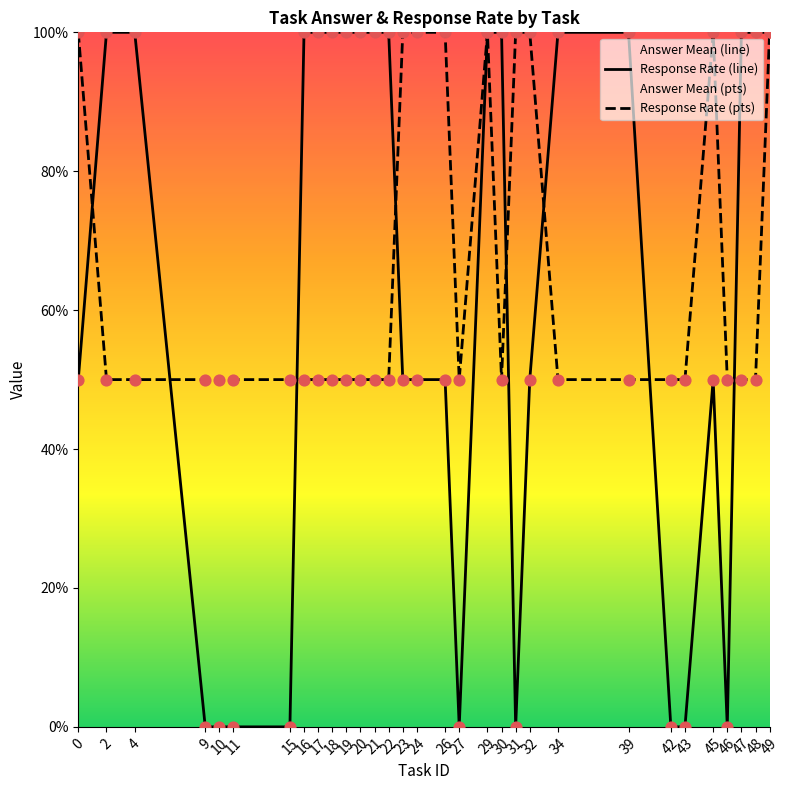

What are all the series names shown in the legend?

answer_mean_line, response_rate_line, answer_mean_pts, response_rate_pts